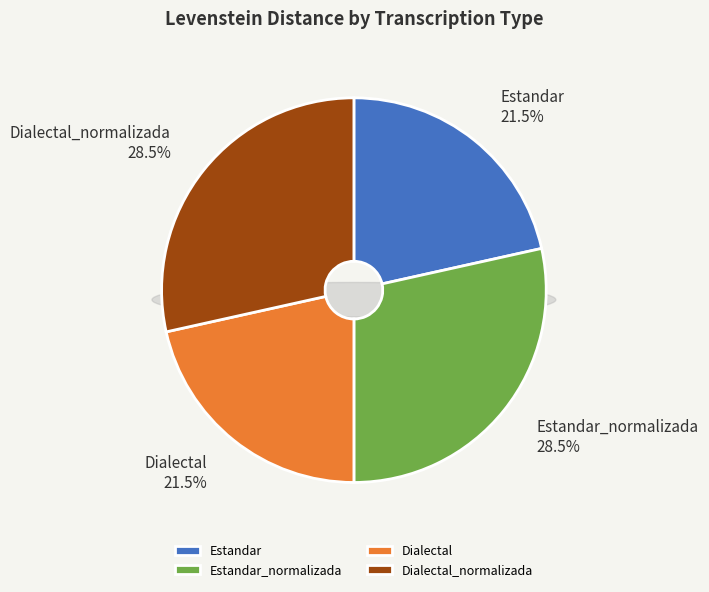

Rank the categories by value from lowest to highest.

Estandar, Dialectal, Estandar_normalizada, Dialectal_normalizada